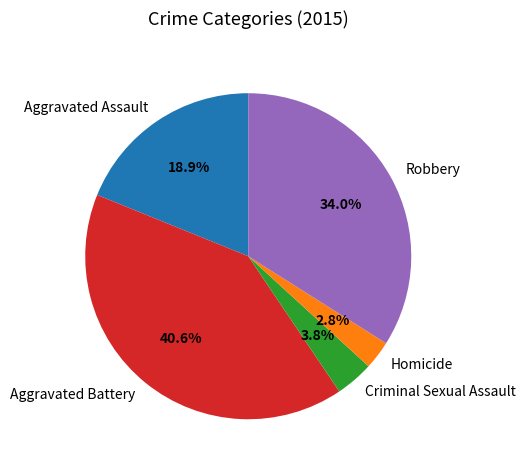

To the nearest percent, what portion does Criminal Sexual Assault represent?

4%